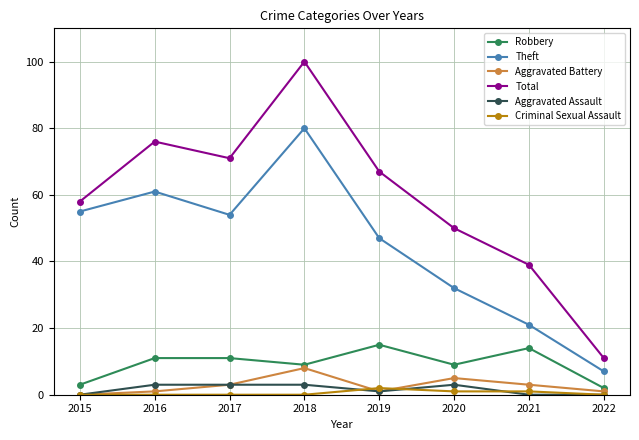

Which series has the largest range (max minus min)?

Total